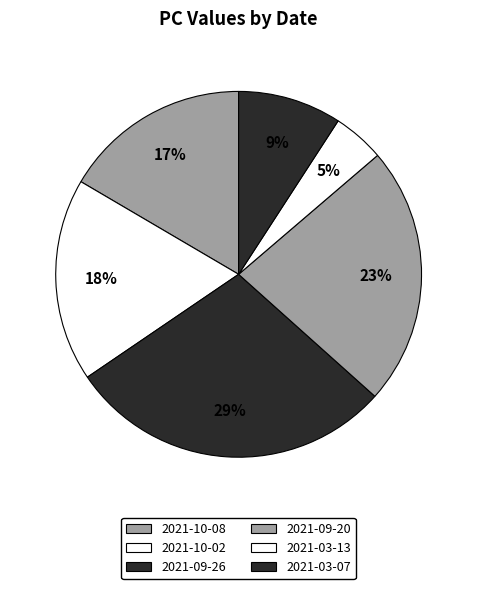

What percentage is NOT represented by 2021-03-13?

95.4%